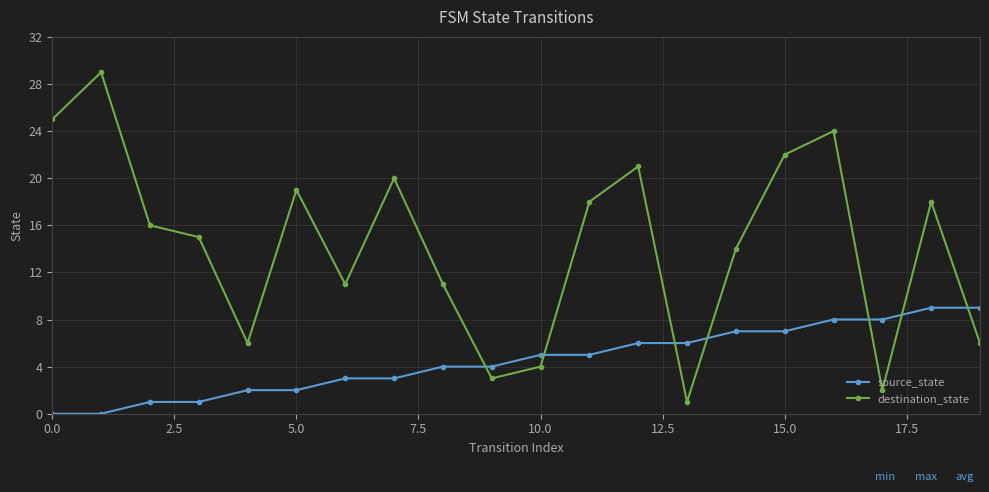

Which series has the largest total across all categories?

destination_state